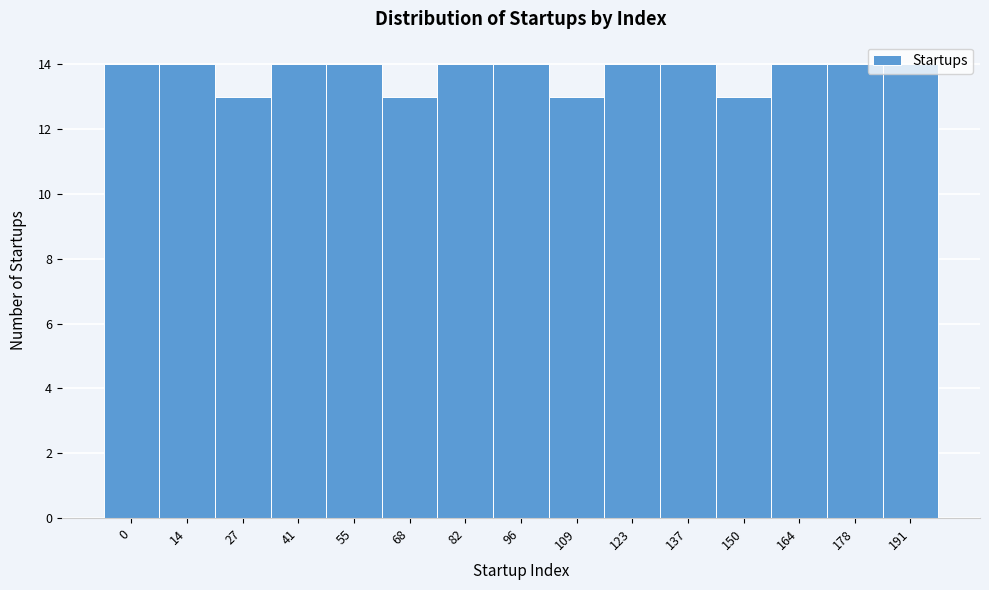

What is the sum of the values at 150 and 178?

27